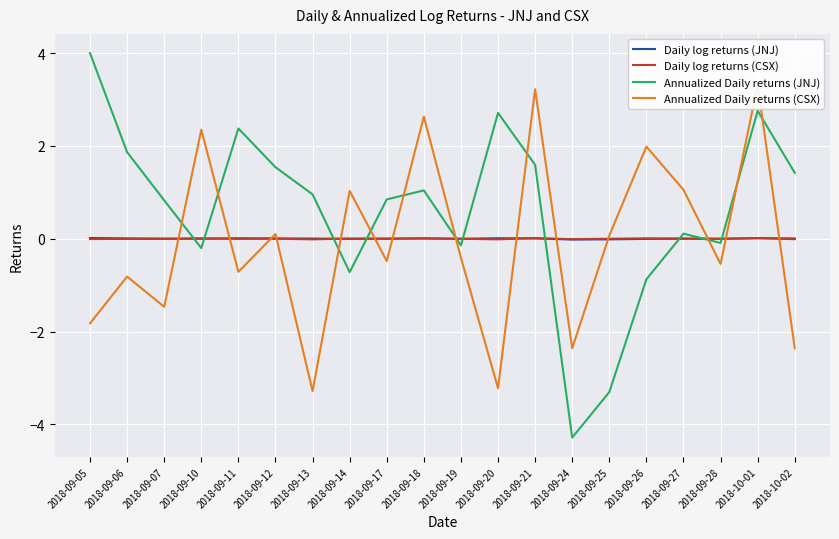

What is the maximum value for Annualized Daily returns (JNJ)?

4.0